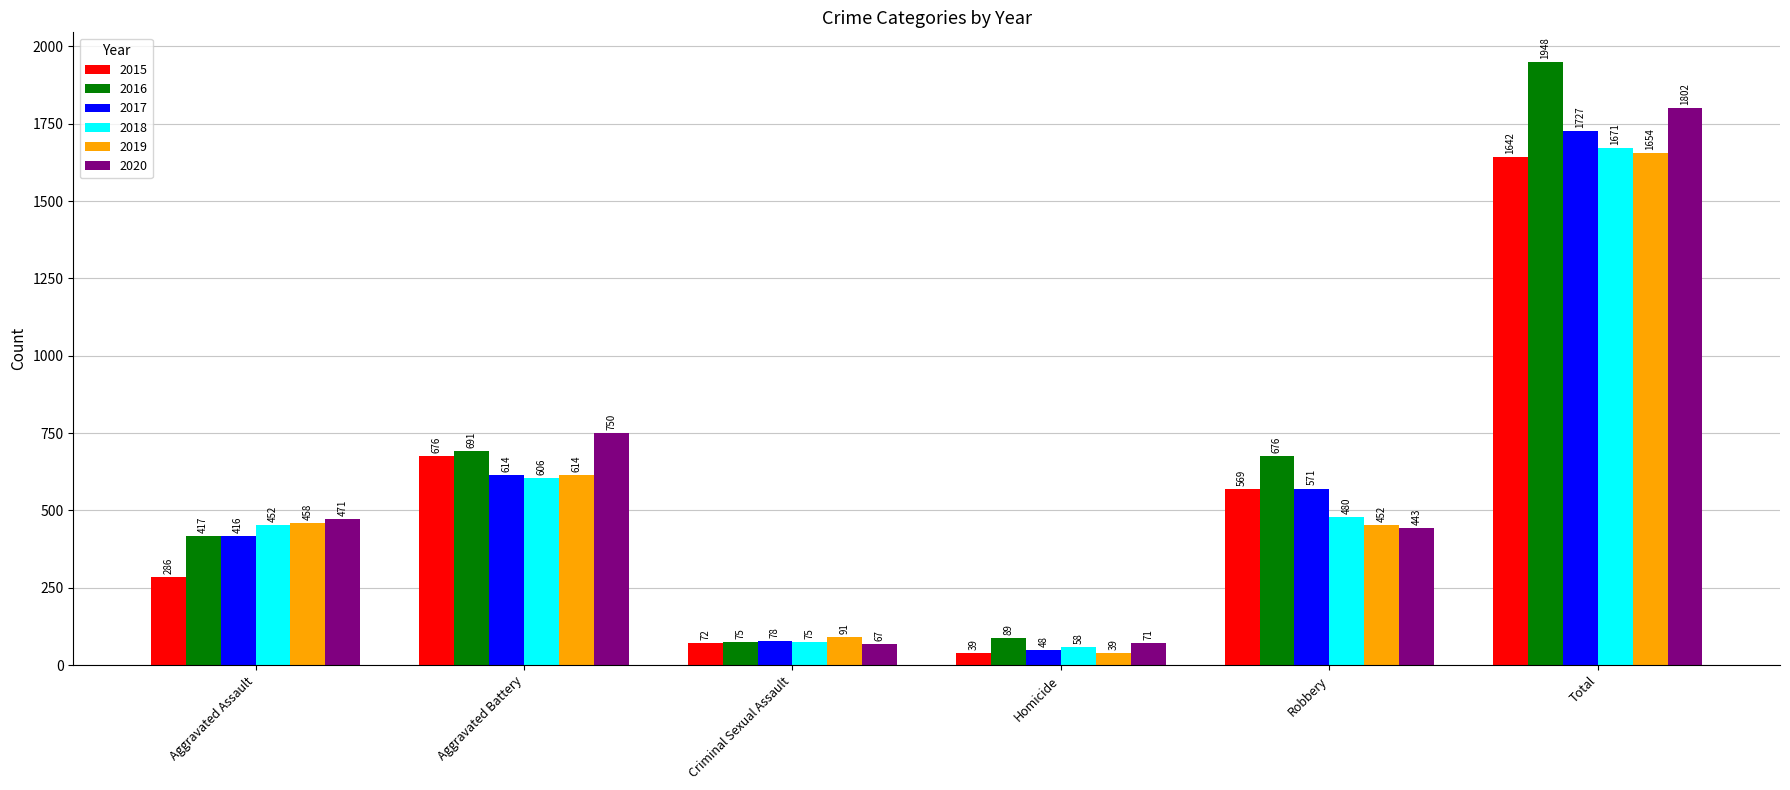

What is the average value of the 2016 series?

649